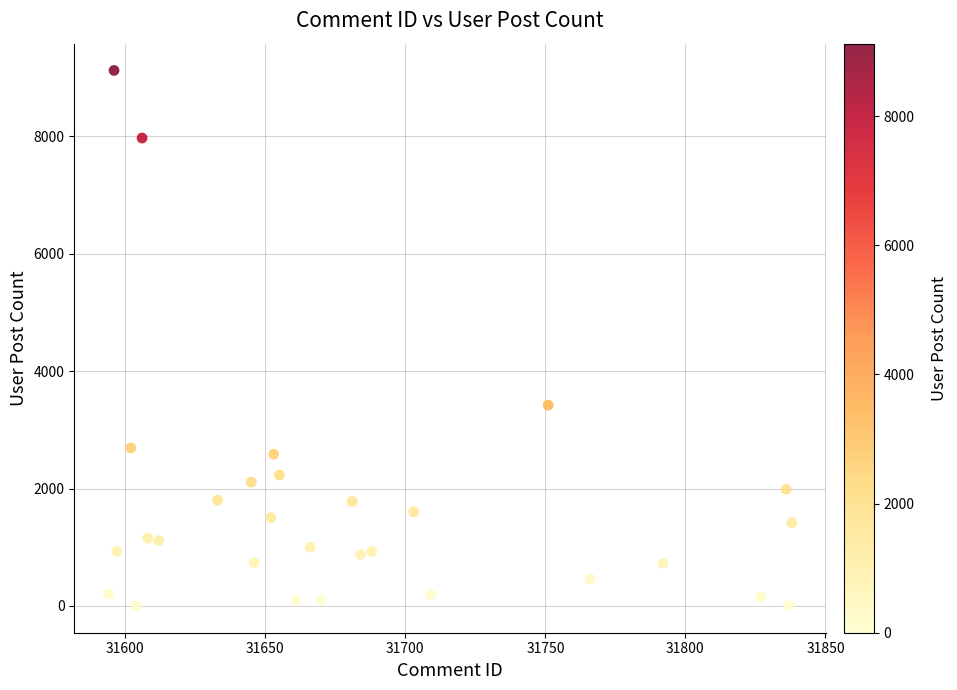

What Y value in the scatter plot is closest to 4561?

3421